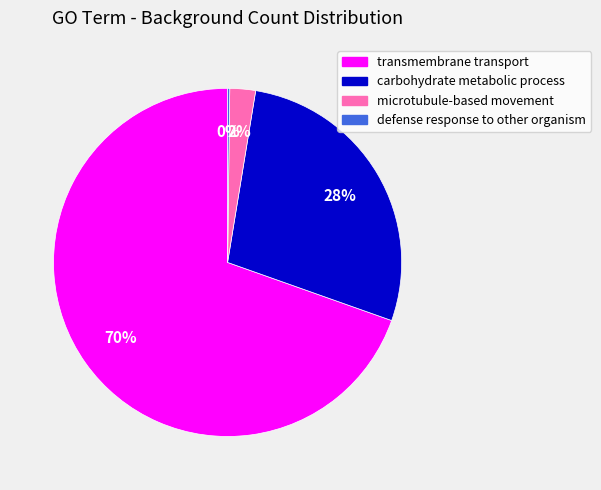

Is it true that microtubule-based movement is 16% of the pie?

False